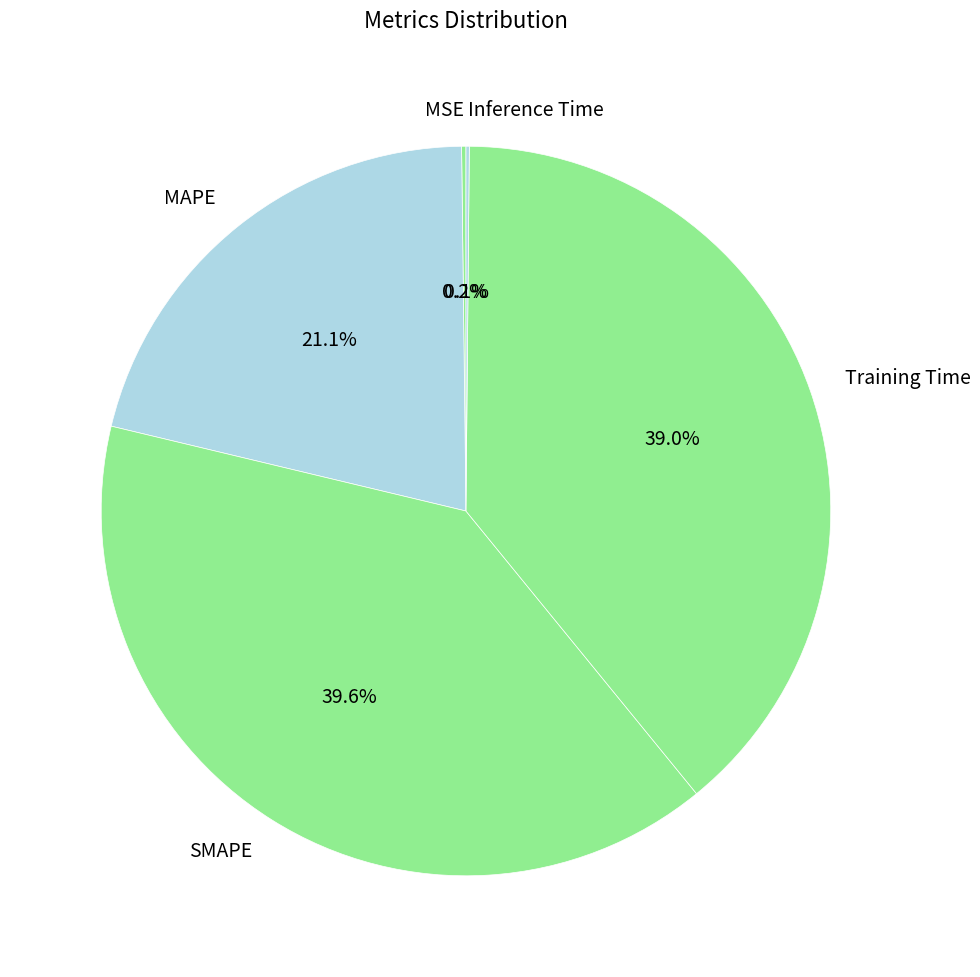

Which slice is the largest?

SMAPE